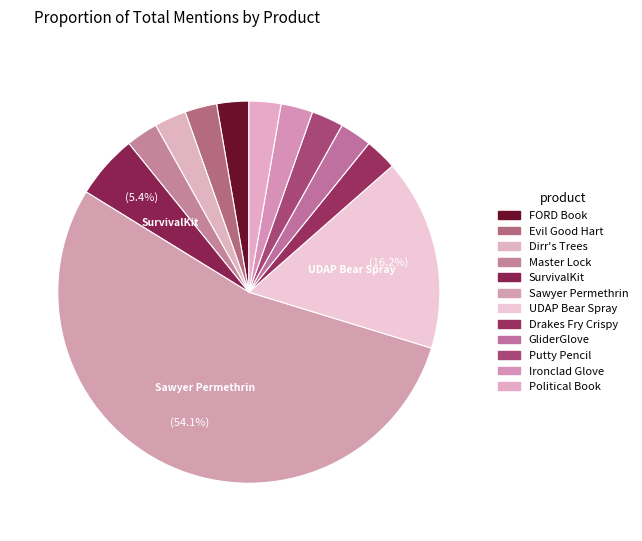

Count the number of slices in the pie.

12